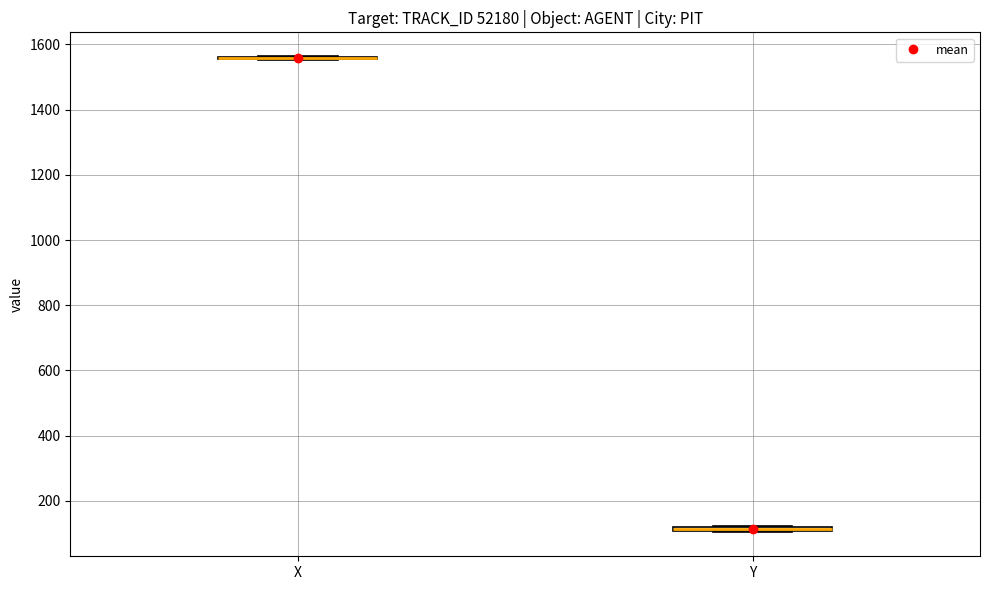

Where is the lower edge of the box for Y on the y-axis? The values are not printed on the chart, so give them approximately, as read against the axis.

100